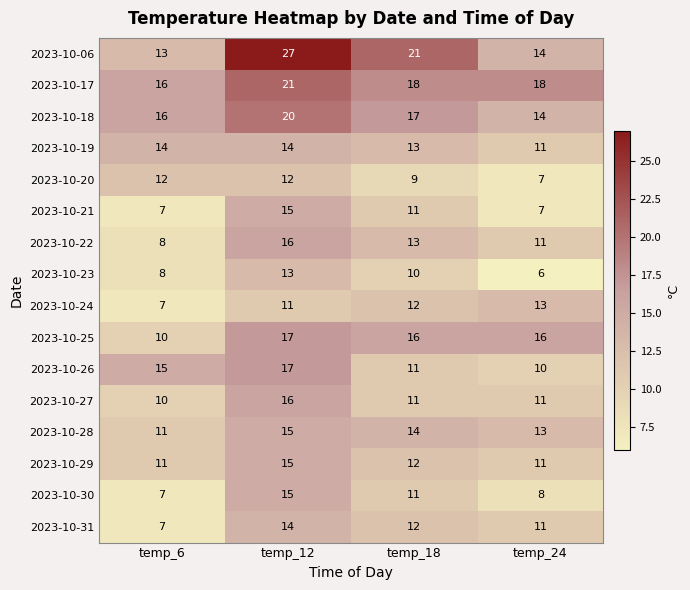

Between temp_6 and temp_12, which series saw the biggest shift?

2023-10-06